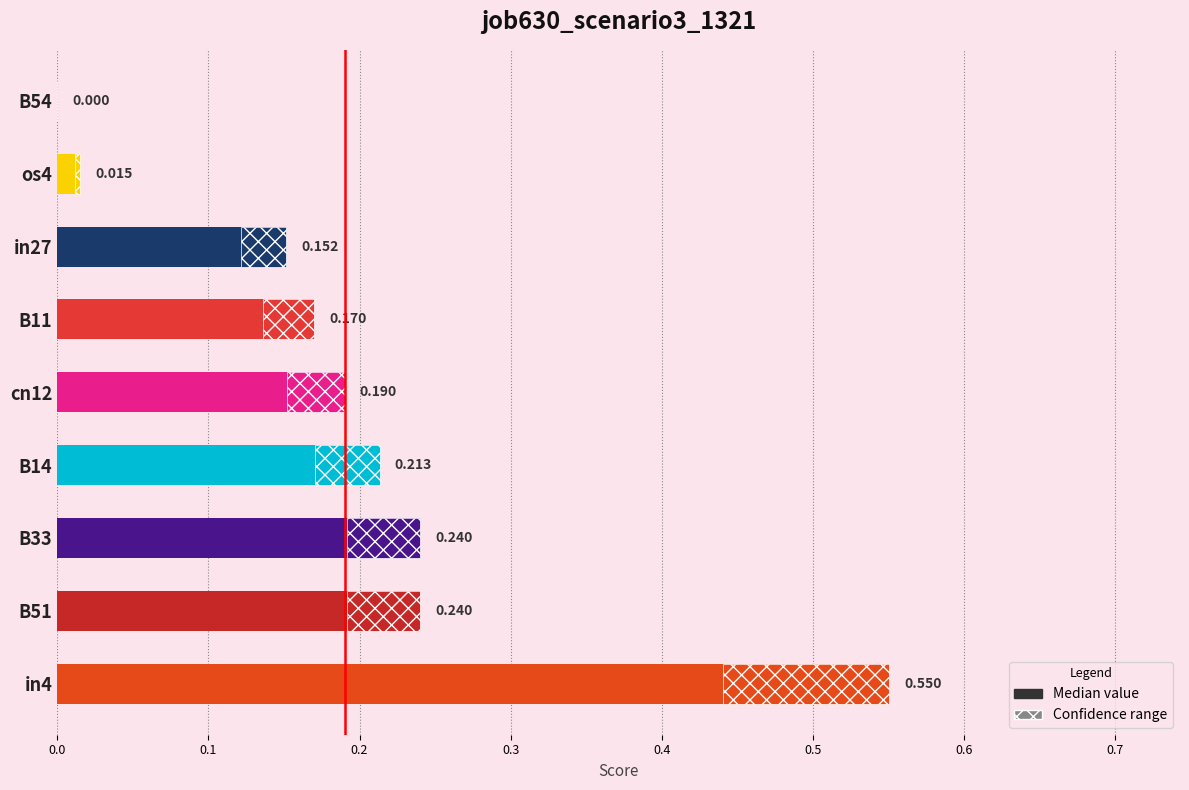

True or false: the data shows 0.0 at os4.

False